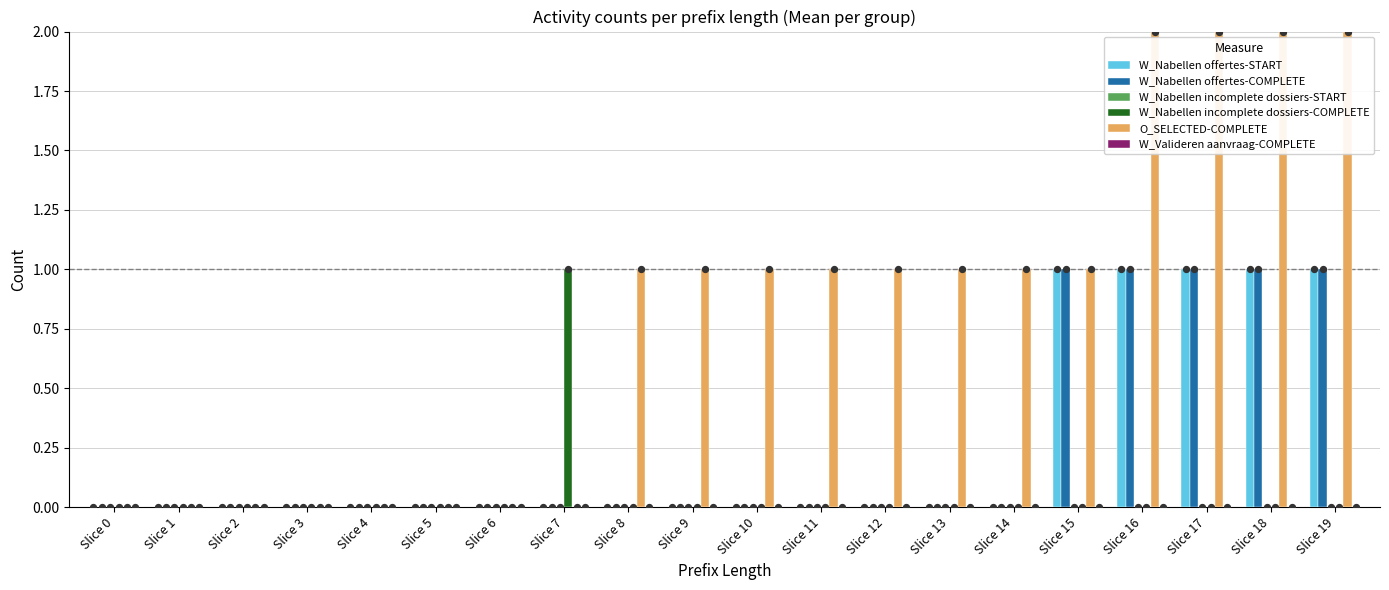

Which series has the largest total across all categories?

O_SELECTED-COMPLETE